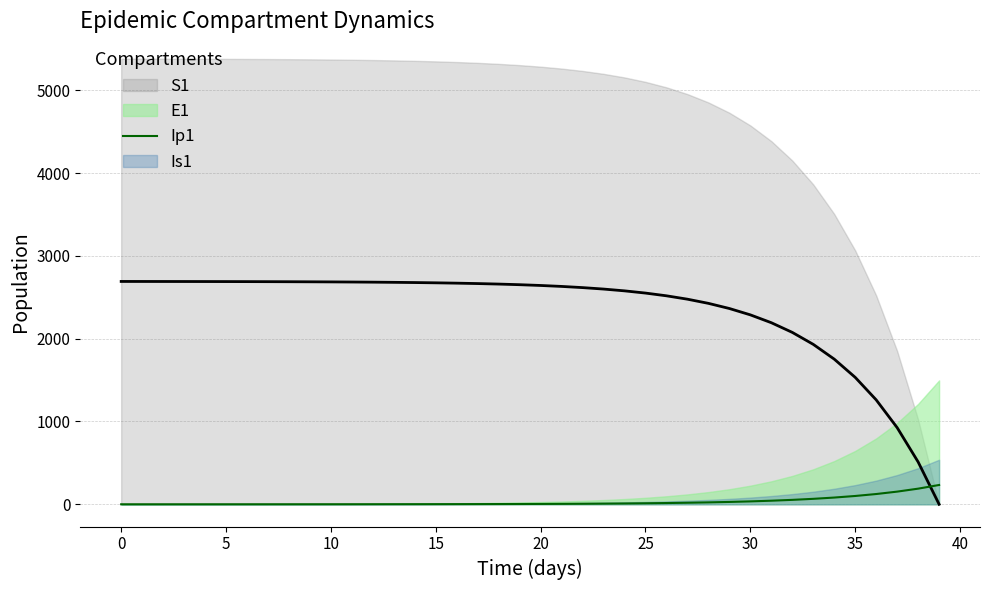

What is the label of the 12th point from the left?

11